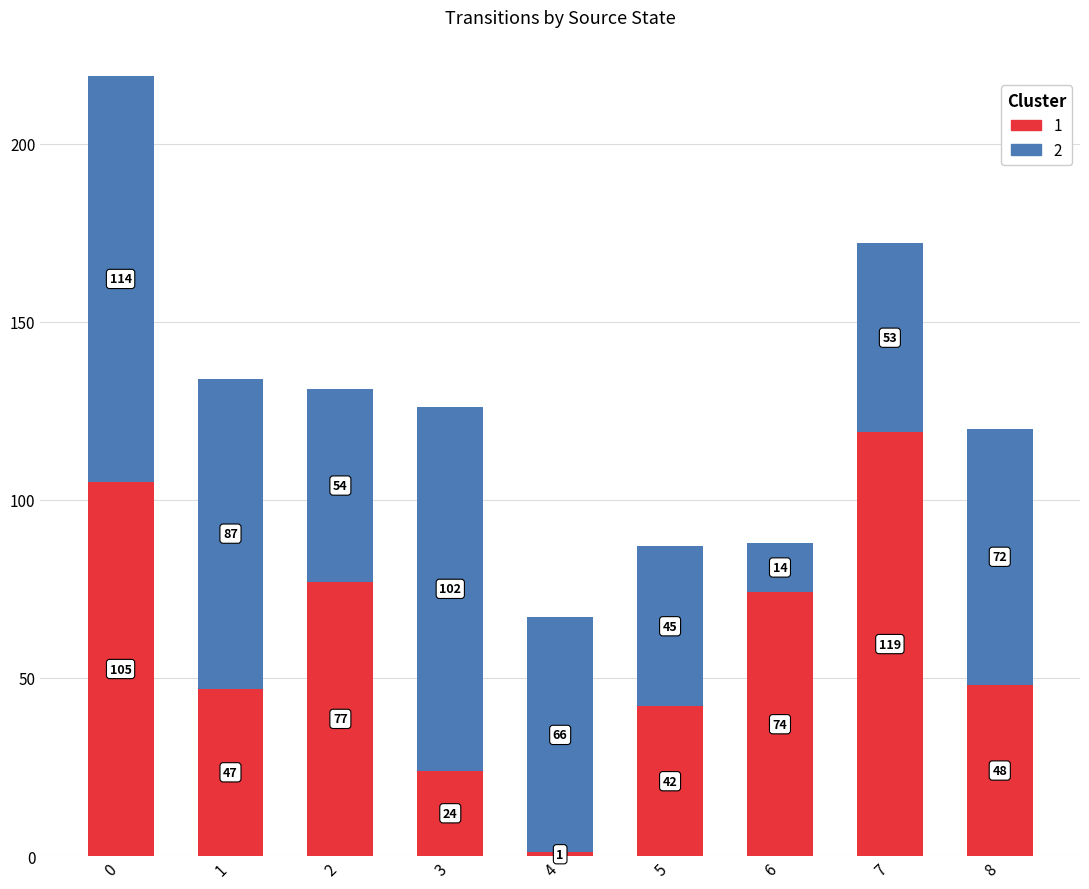

Does the chart contain any negative values?

No